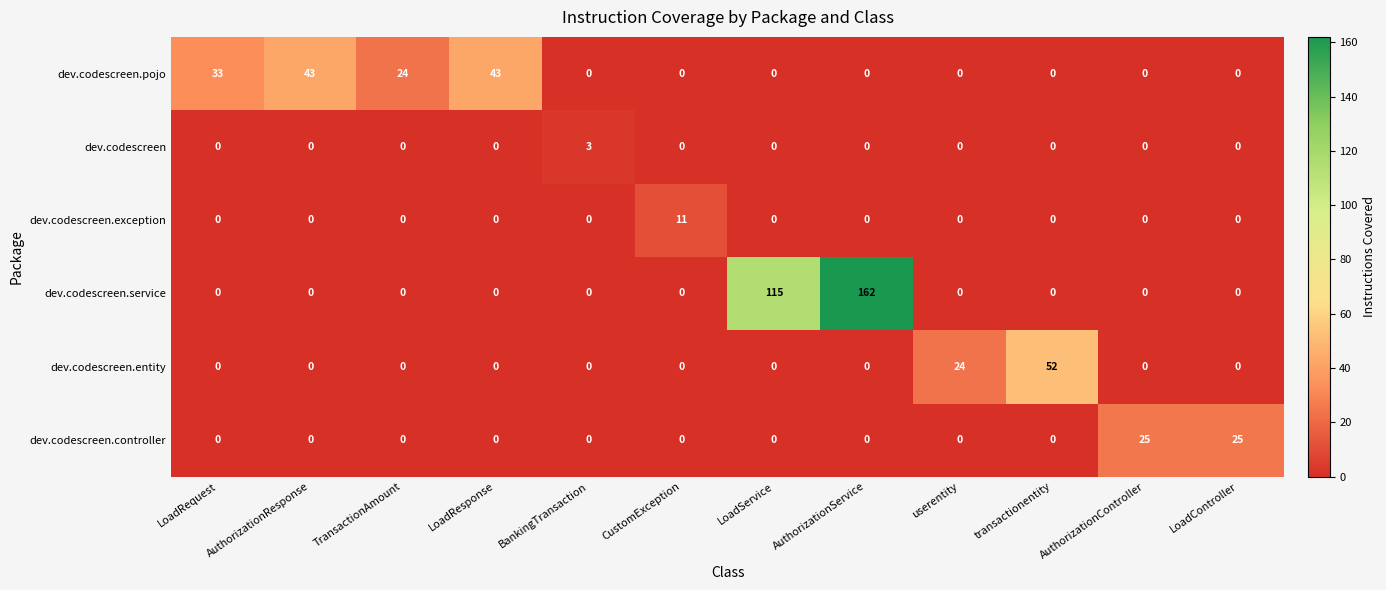

List the series in order of their peak value, lowest first.

dev.codescreen, dev.codescreen.exception, dev.codescreen.controller, dev.codescreen.pojo, dev.codescreen.entity, dev.codescreen.service